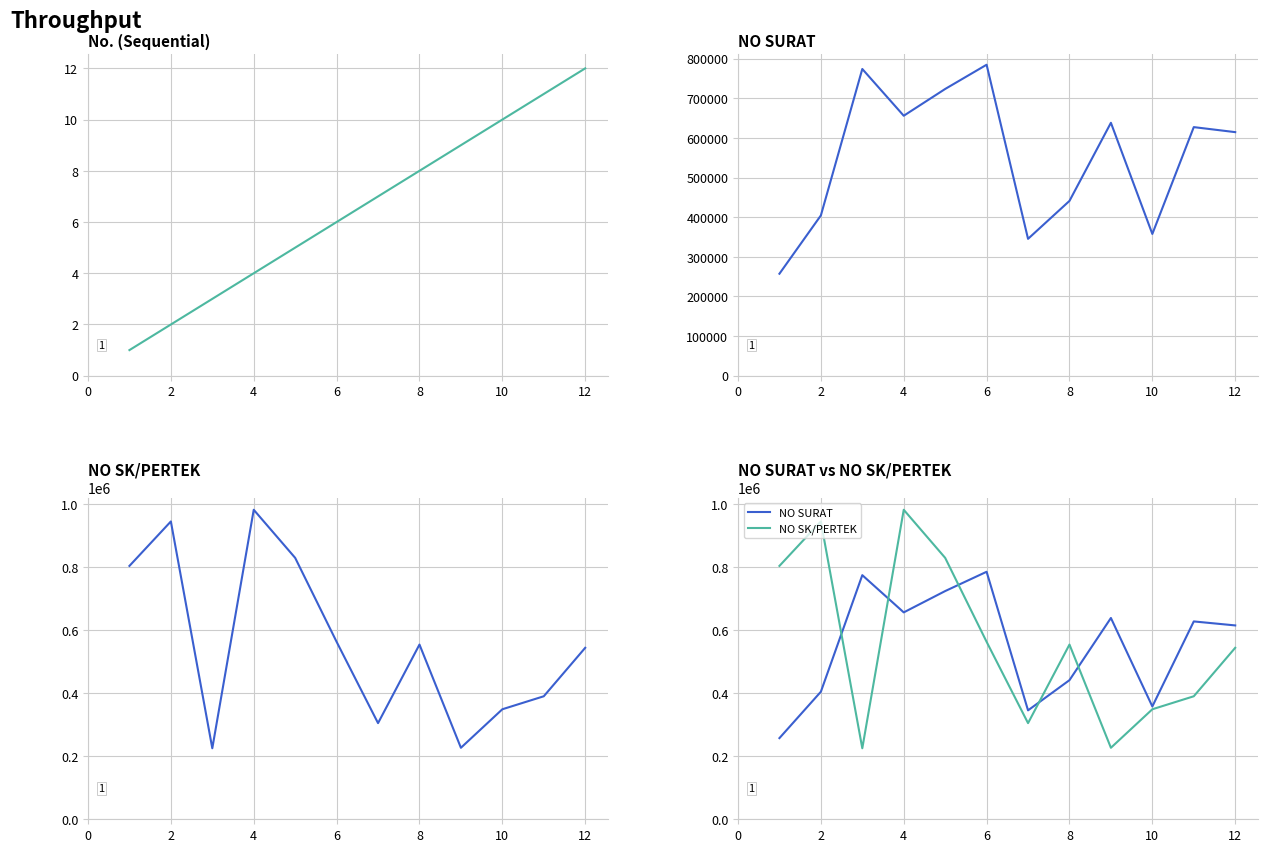

What is the label of the 2nd point from the left?

2